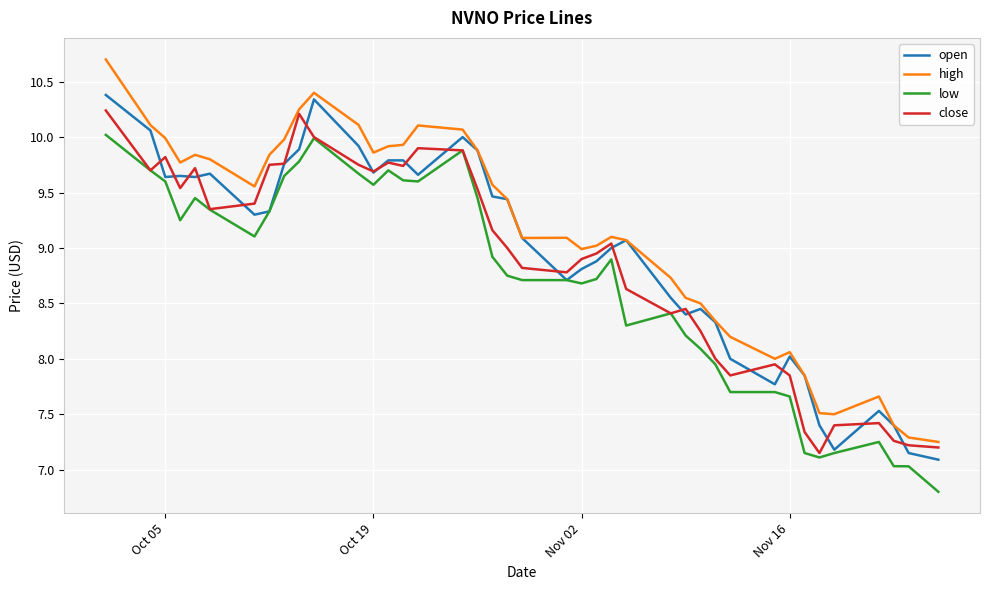

What are all the series names shown in the legend?

open, high, low, close